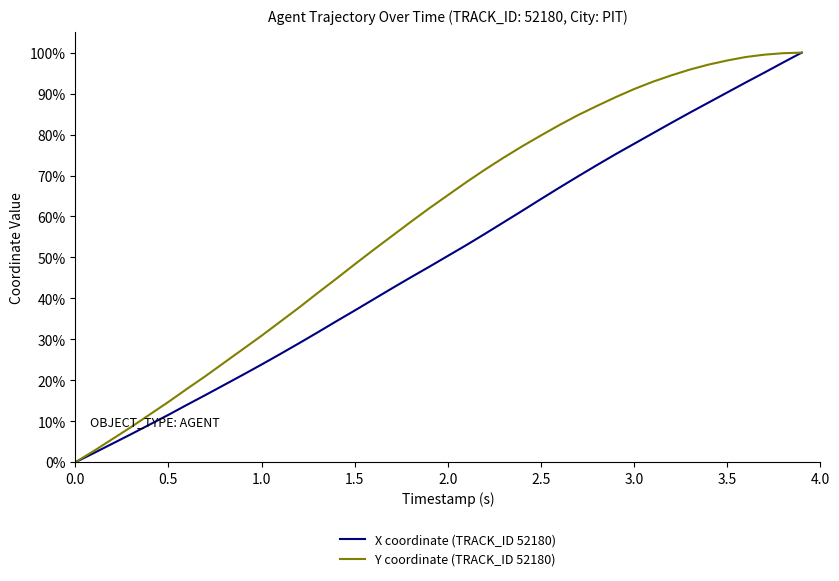

True or false: Y coordinate (TRACK_ID 52180) has more than 2 interior local peaks.

False